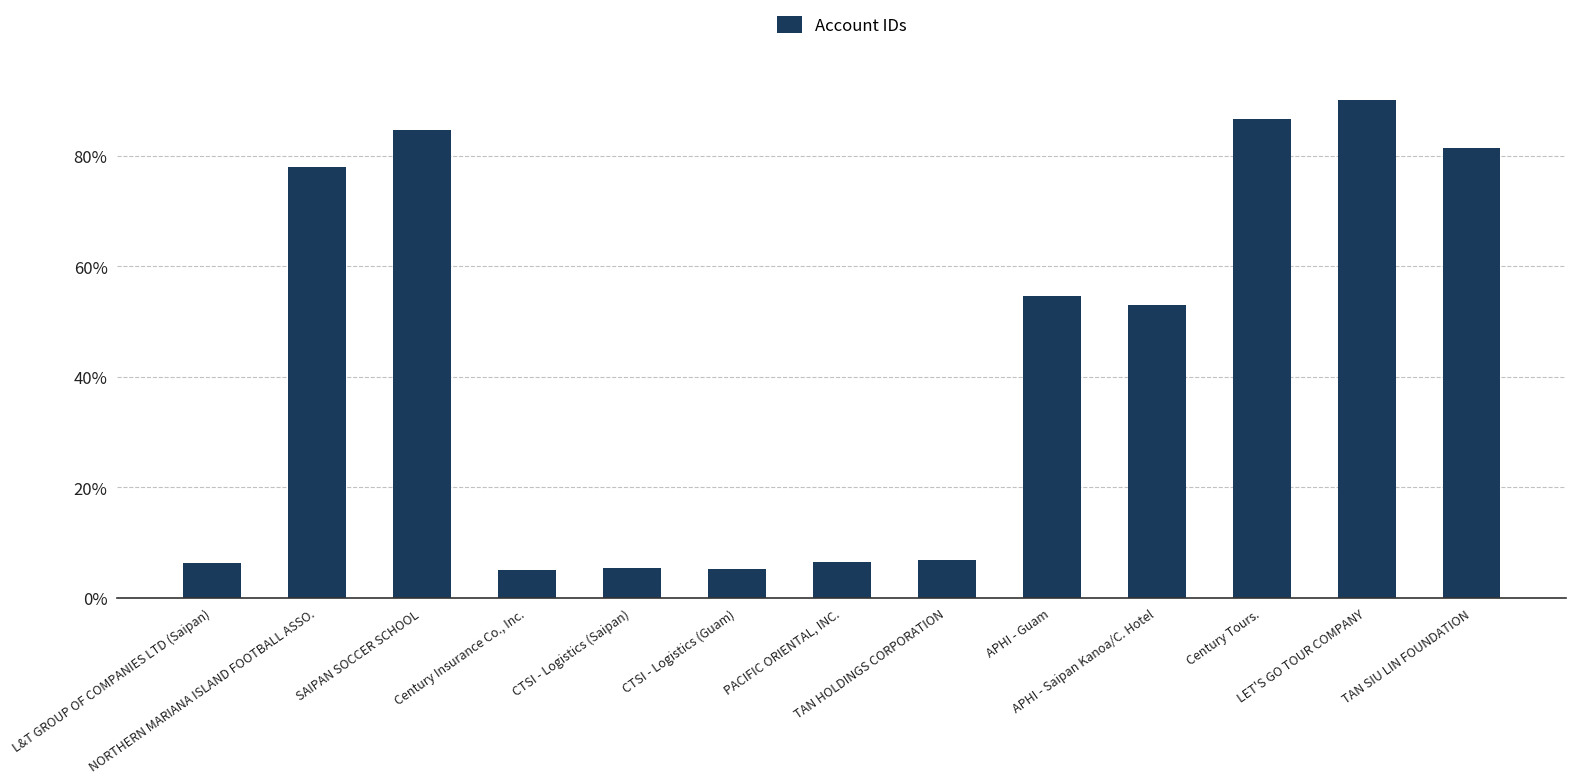

Are the bars grouped side by side (vs. stacked)?

No